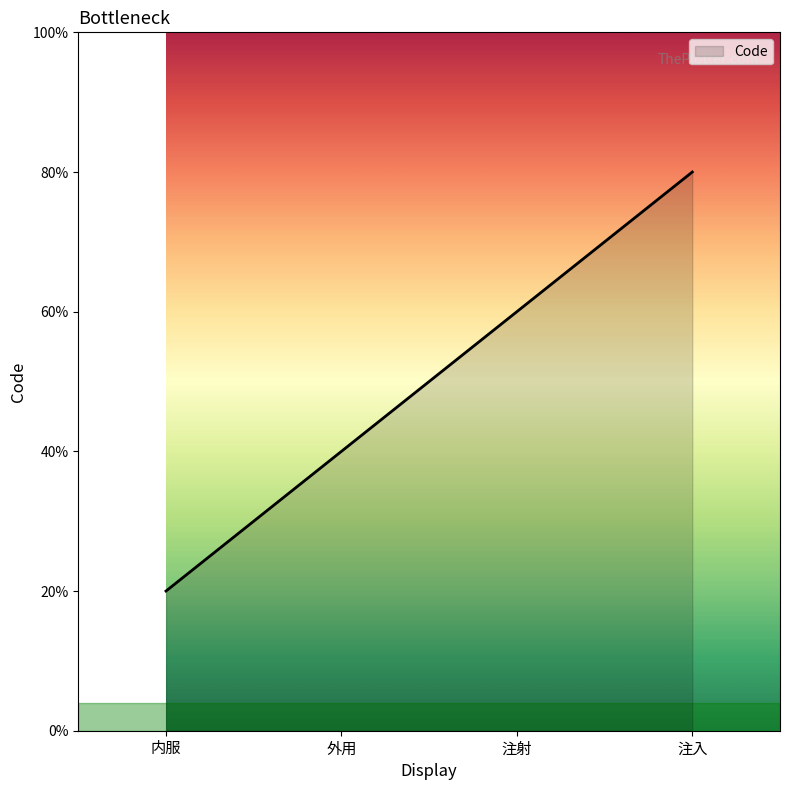

Does the chart display data point markers on the line(s)?

No